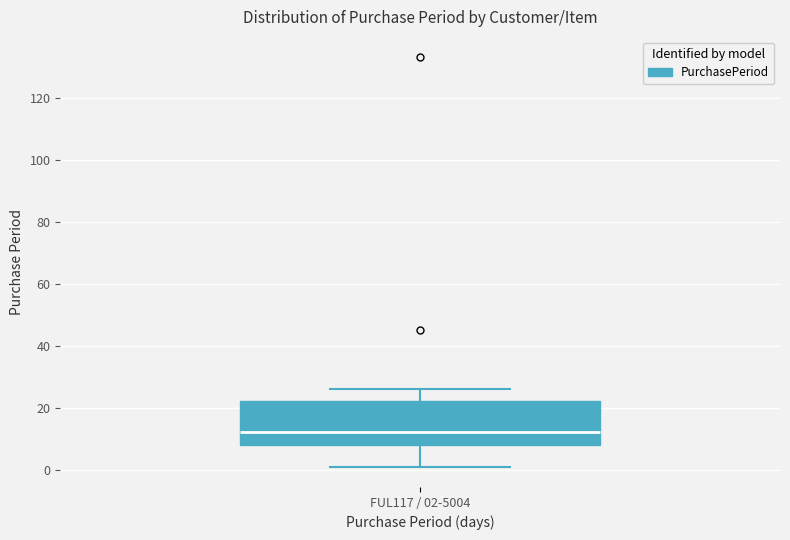

Read this box plot against the y-axis: the position of the median line, the range covered by the box, and the ends of both whiskers. The values are not printed on the chart, so give them approximately, as read against the axis.

median 12, box 8 to 22, whiskers 2 to 26